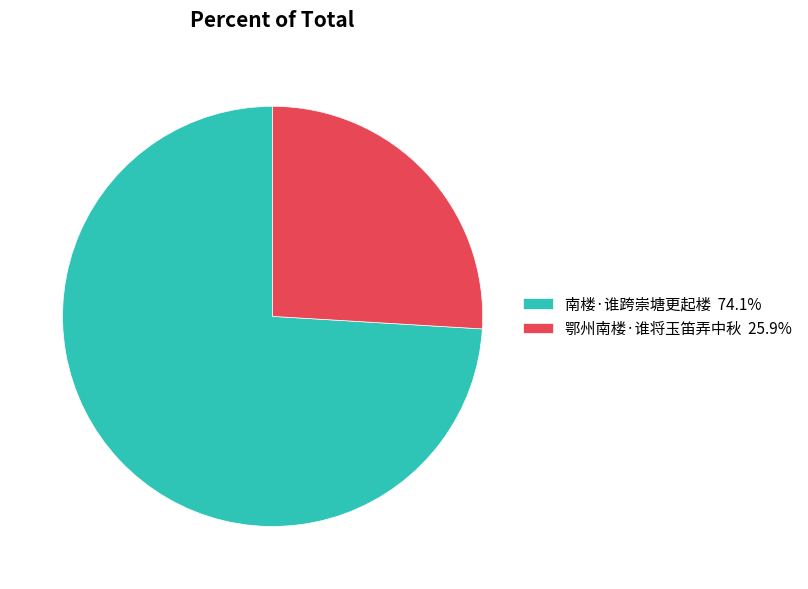

True or false: 鄂州南楼·谁将玉笛弄中秋 accounts for 19% of the total.

False